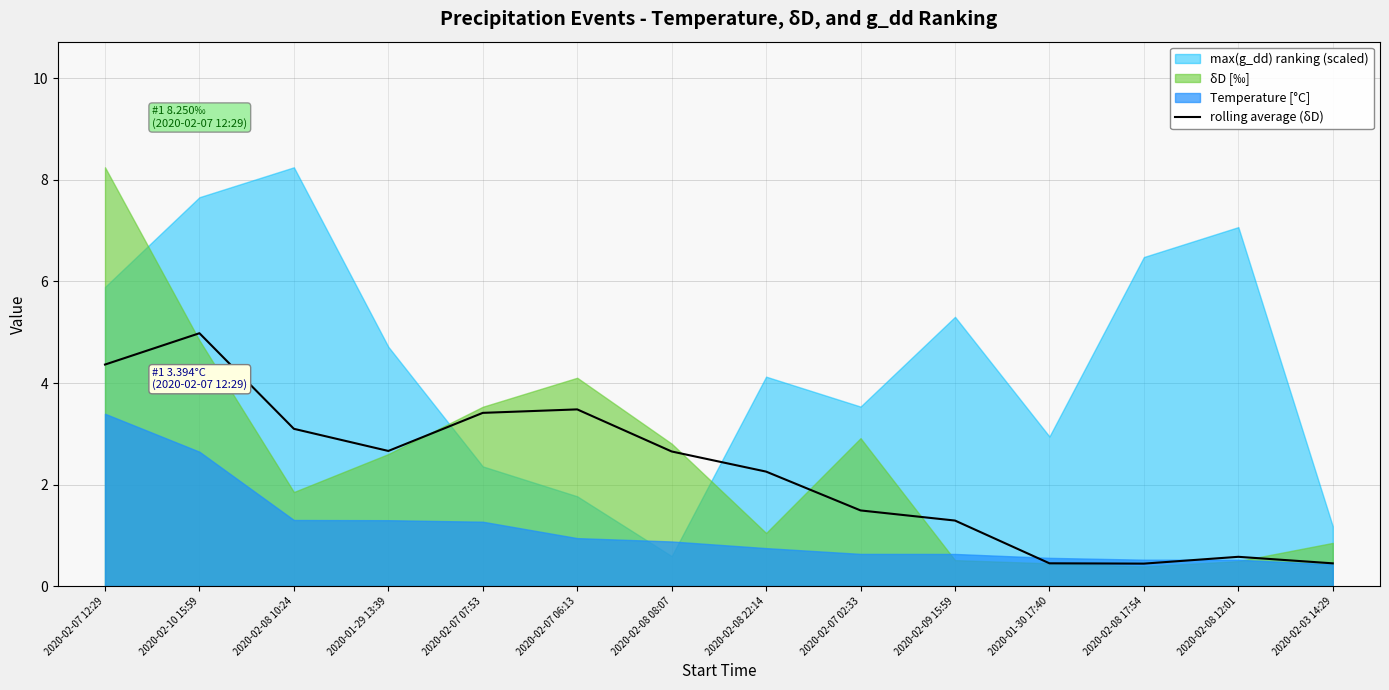

What is the change in value from 2020-02-07 12:29 to 2020-02-08 08:07?

-1.7